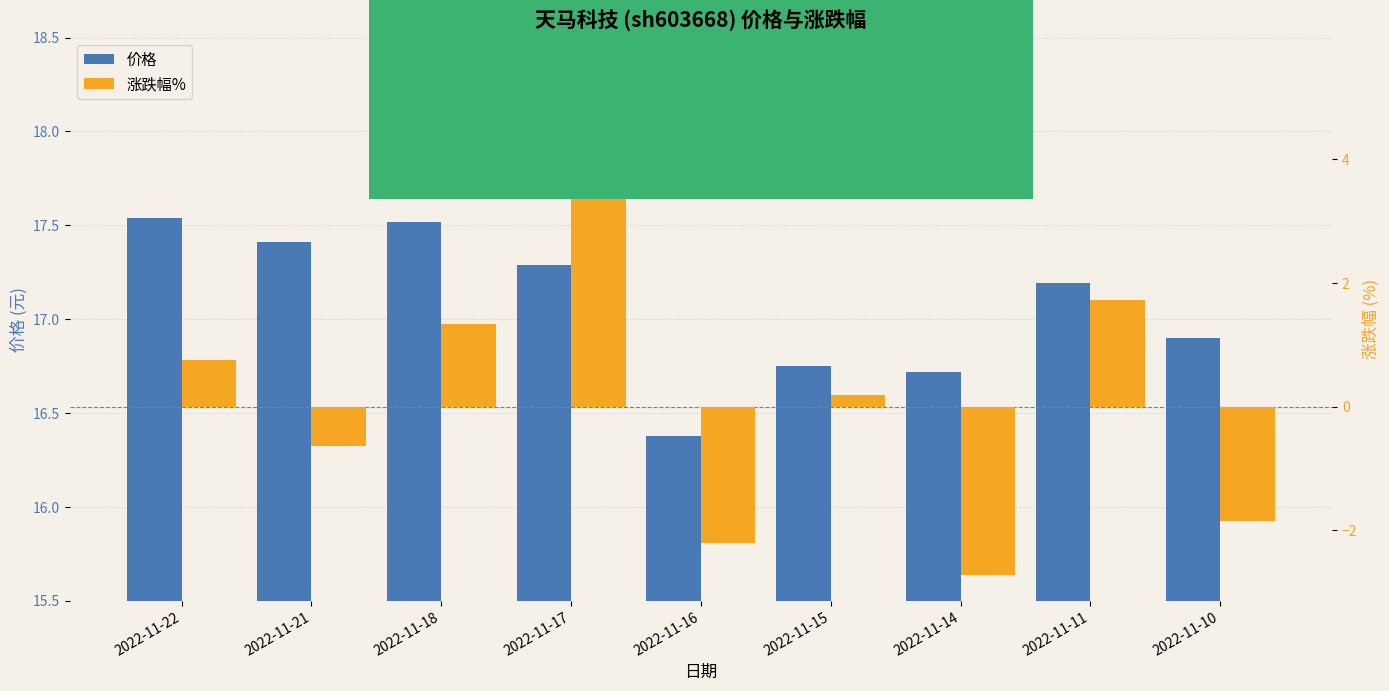

What is the smallest value displayed?

-2.7